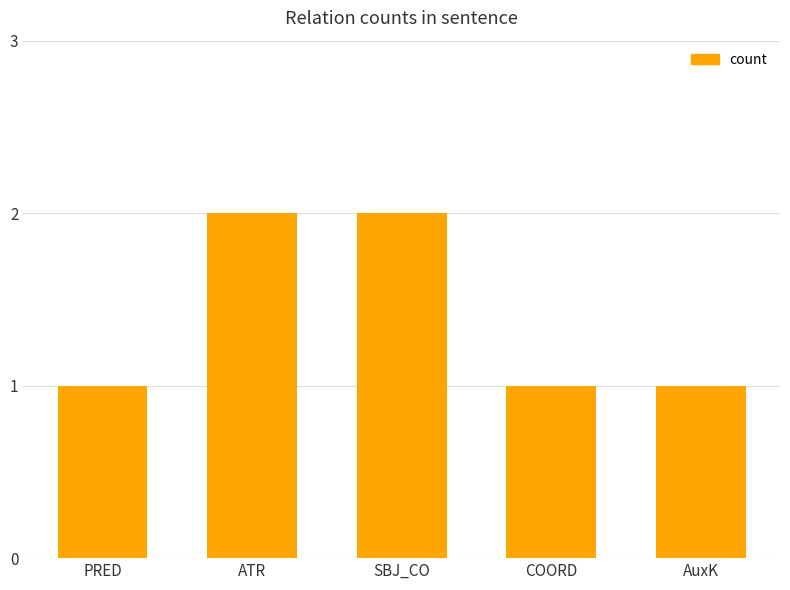

The chart shows a value of 1 at AuxK. True or false?

True